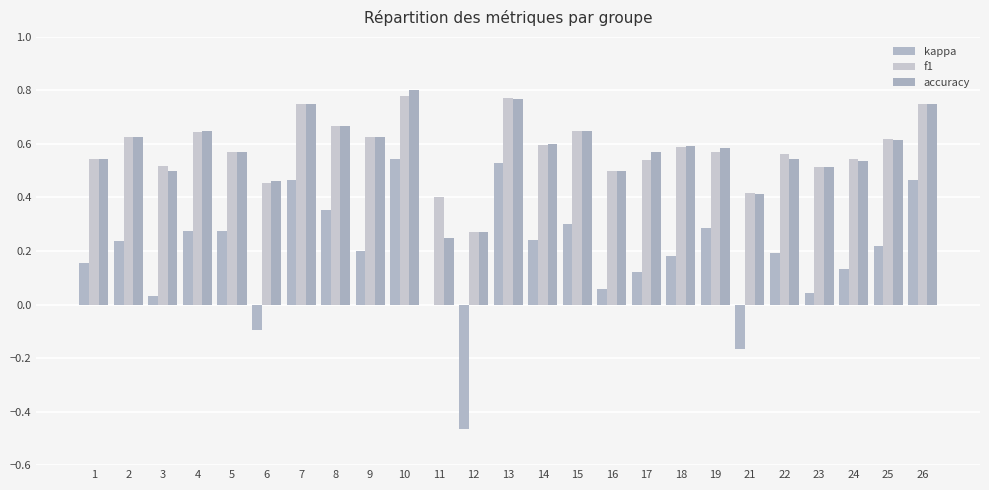

Rank the series at 21 from highest to lowest value.

f1, accuracy, kappa